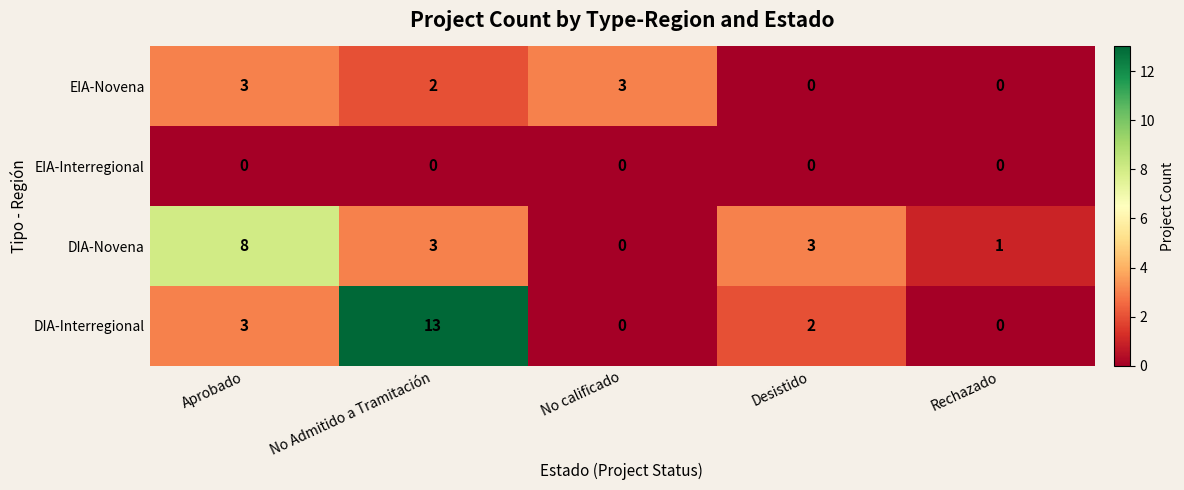

Is it true that EIA-Novena equals 3 at No Admitido a Tramitación?

False